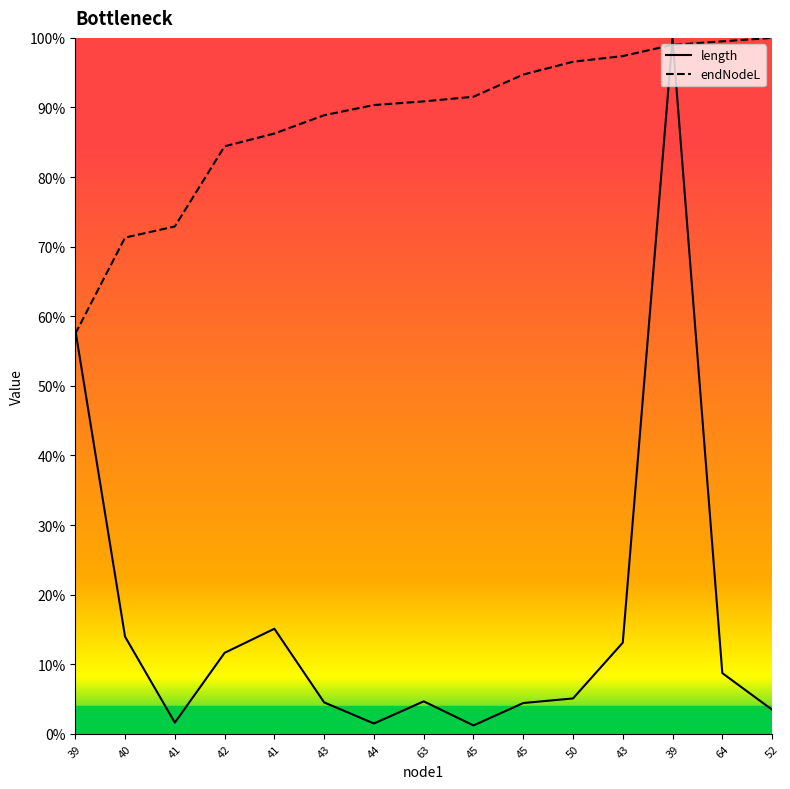

List the series in order of their overall mean, highest first.

endNodeL, length